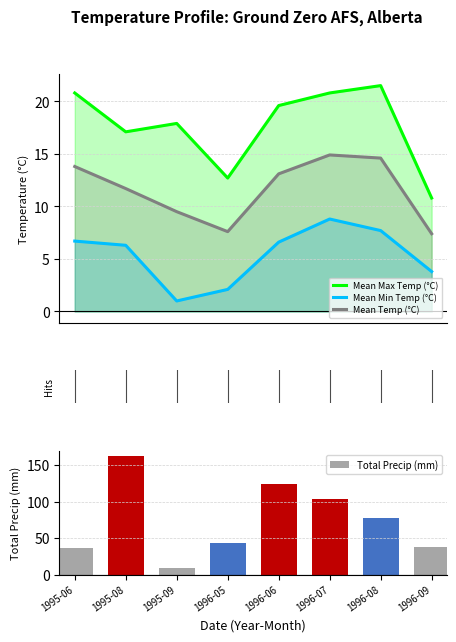

Reading right to left, transcribe all the data shown in this chart.

Mean Max Temp (°C): 1996-09=10.8	1996-08=21.5	1996-07=20.8	1996-06=19.6	1996-05=12.7	1995-09=17.9	1995-08=17.1	1995-06=20.8
Mean Min Temp (°C): 1996-09=3.8	1996-08=7.7	1996-07=8.8	1996-06=6.6	1996-05=2.1	1995-09=1.0	1995-08=6.3	1995-06=6.7
Mean Temp (°C): 1996-09=7.4	1996-08=14.6	1996-07=14.9	1996-06=13.1	1996-05=7.6	1995-09=9.5	1995-08=11.7	1995-06=13.8
Total Precip (mm): 1996-09=38.4	1996-08=77.2	1996-07=103.9	1996-06=124.6	1996-05=43.2	1995-09=9.0	1995-08=162.0	1995-06=37.2